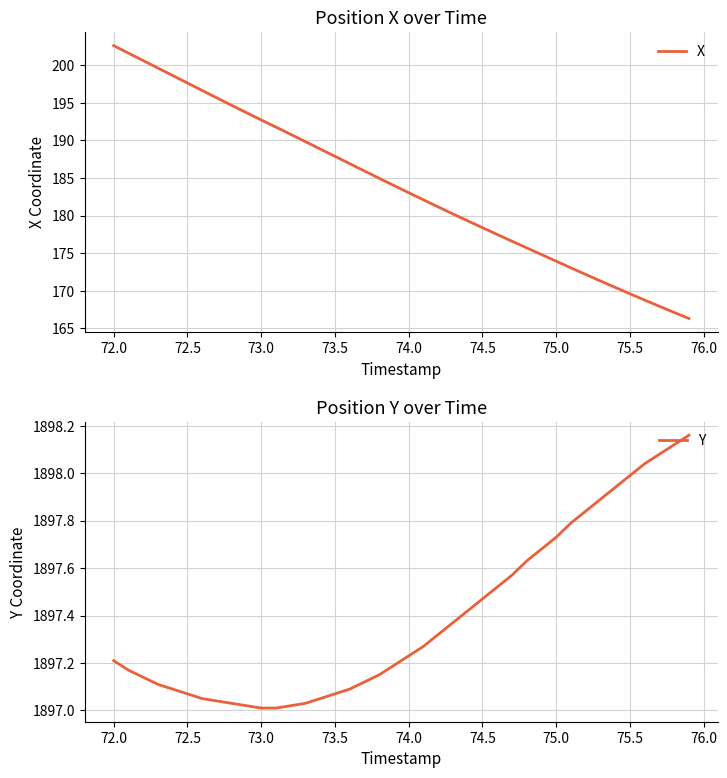

What is the value of the X point at the 28th from the left?

176.6